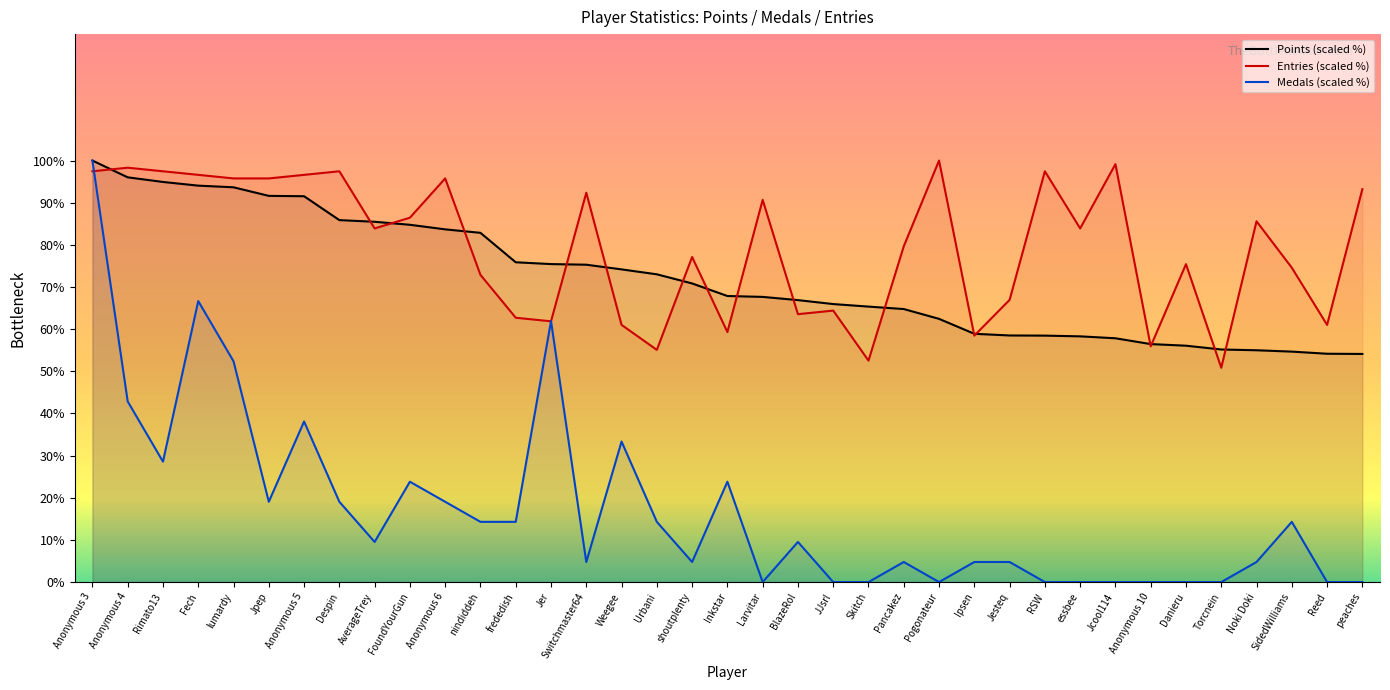

Which has a higher value, Rimato13 or essbee?

Rimato13